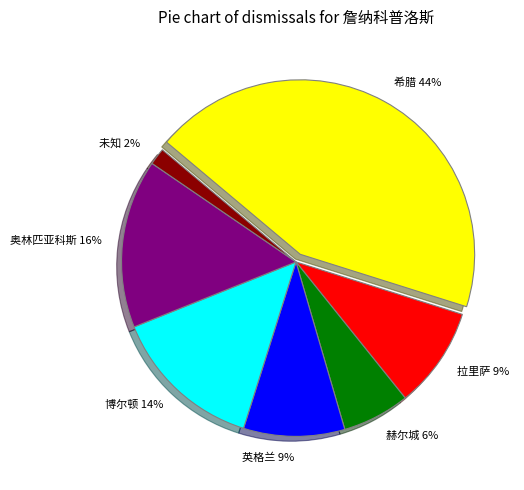

Do 未知 2% and 拉里萨 9% together represent more than half of the pie?

No